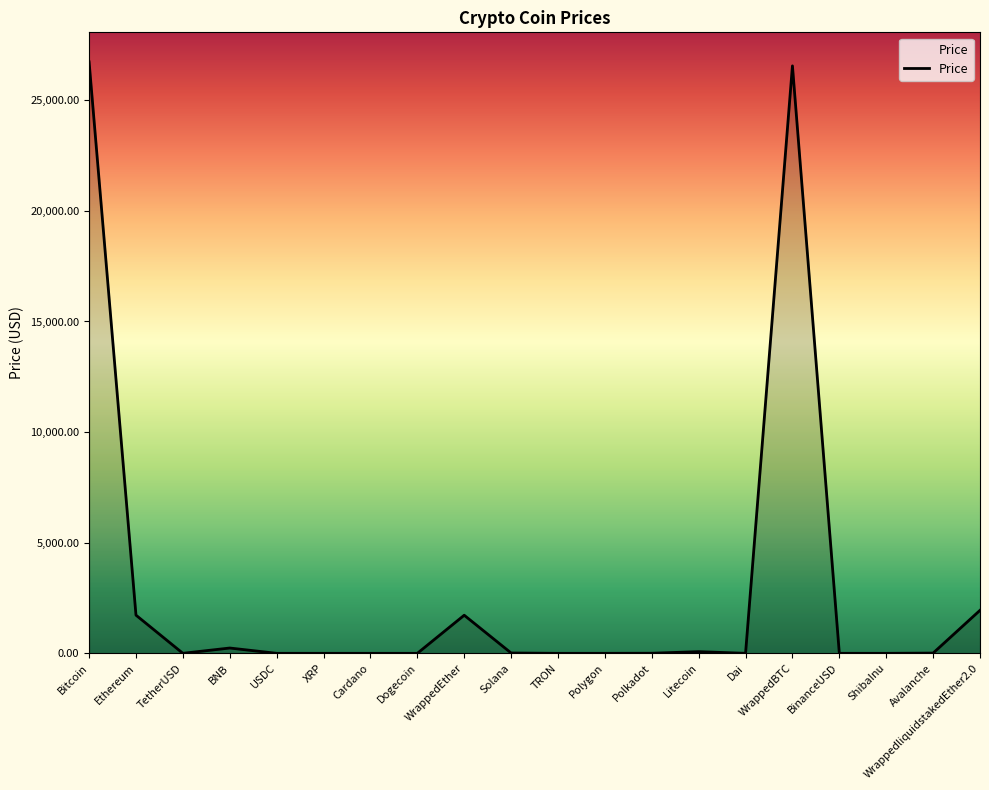

What is the difference between the maximum and minimum values?

26732.9